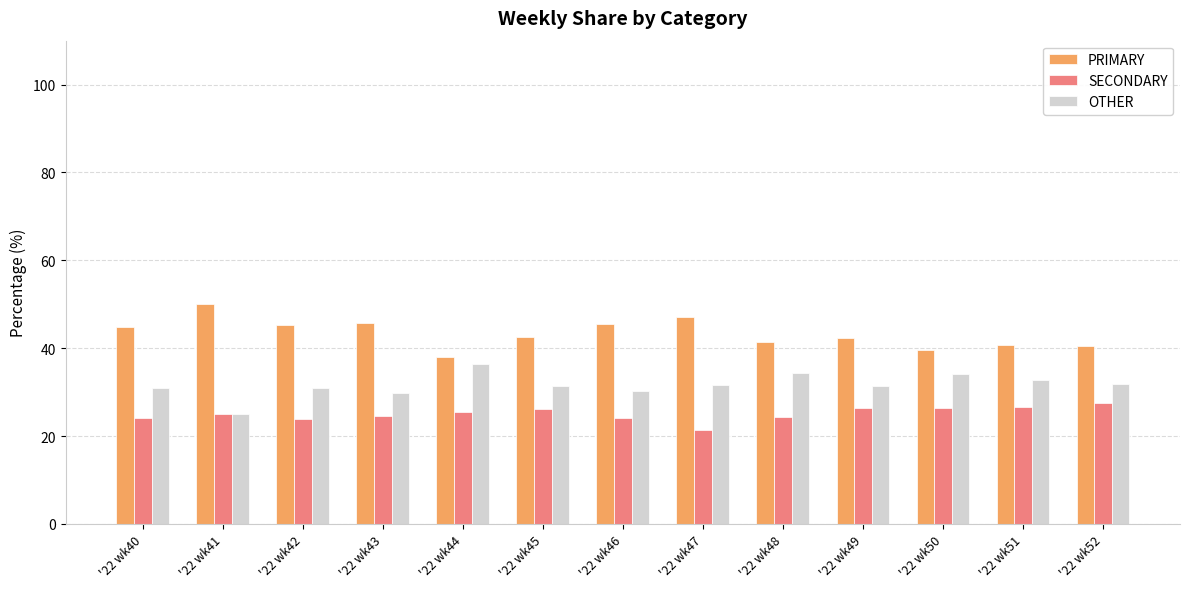

At which category does the chart reach its minimum across all series?

'22 wk47